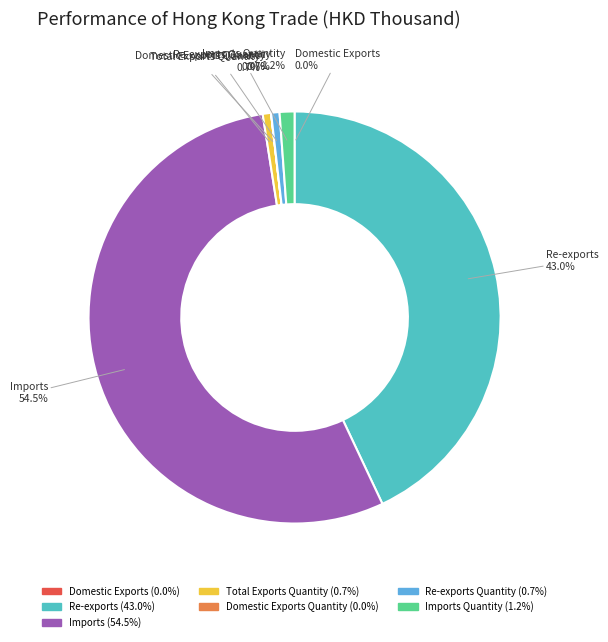

Which category has the biggest portion of the pie?

Imports